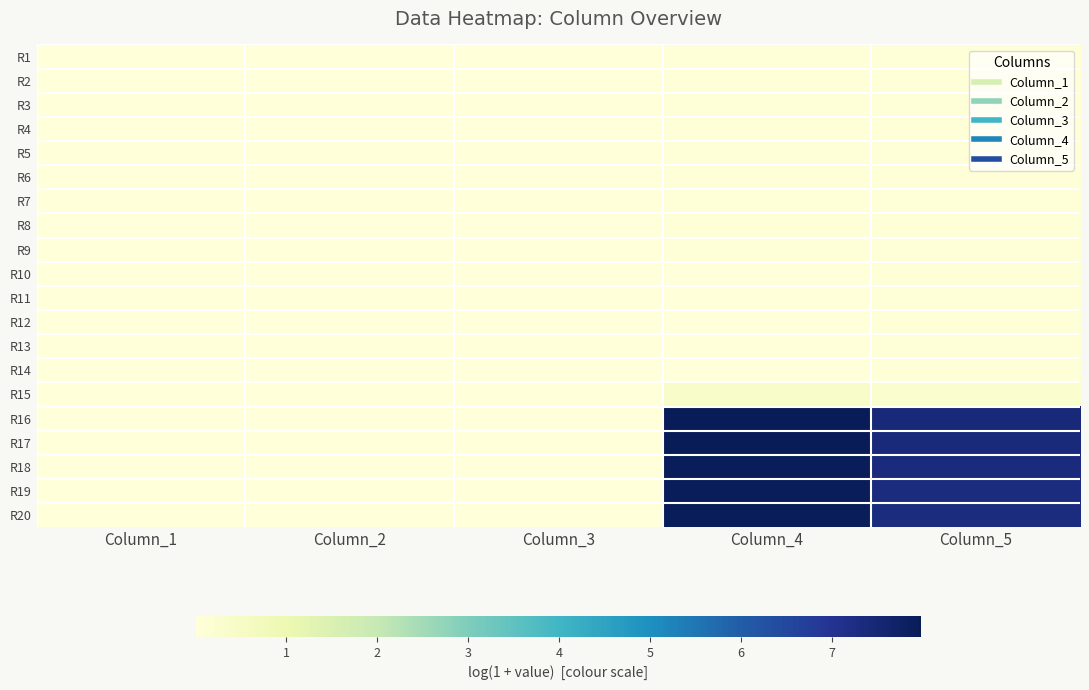

Which series changed the most between Column_4 and Column_5?

R20